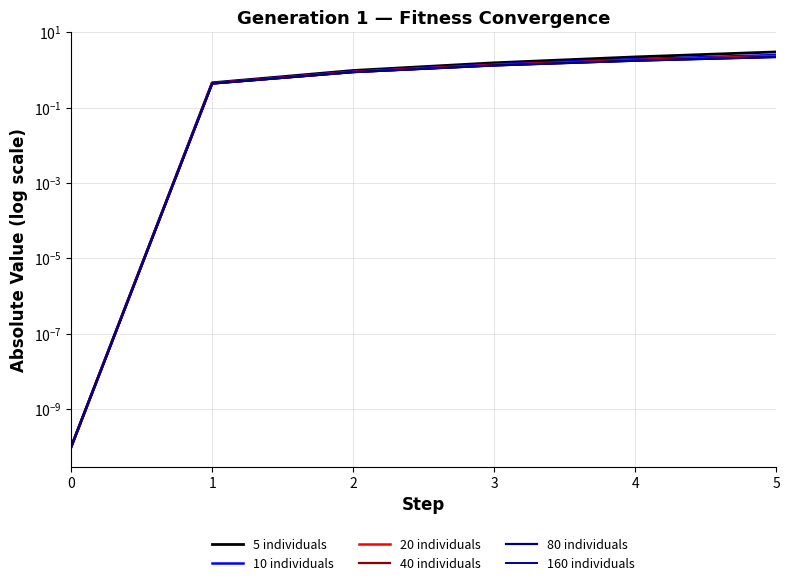

What is the difference between the second highest and second lowest values in the 20 individuals series?

1.4